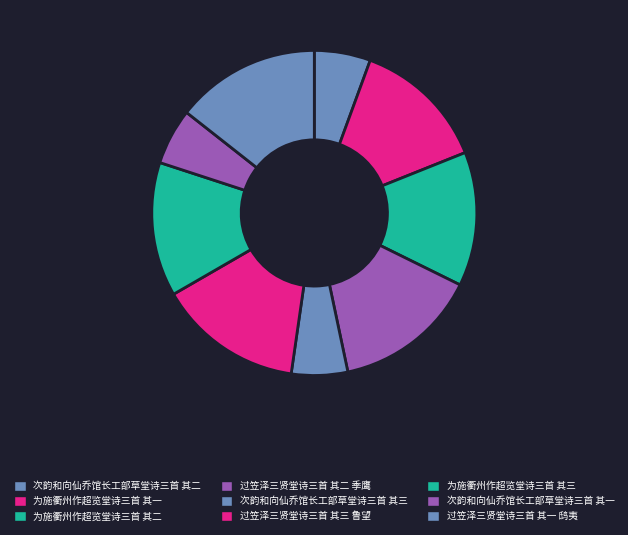

Is the sum of 为施衢州作超览堂诗三首 其一 and 过笠泽三贤堂诗三首 其三 鲁望 greater than half?

No